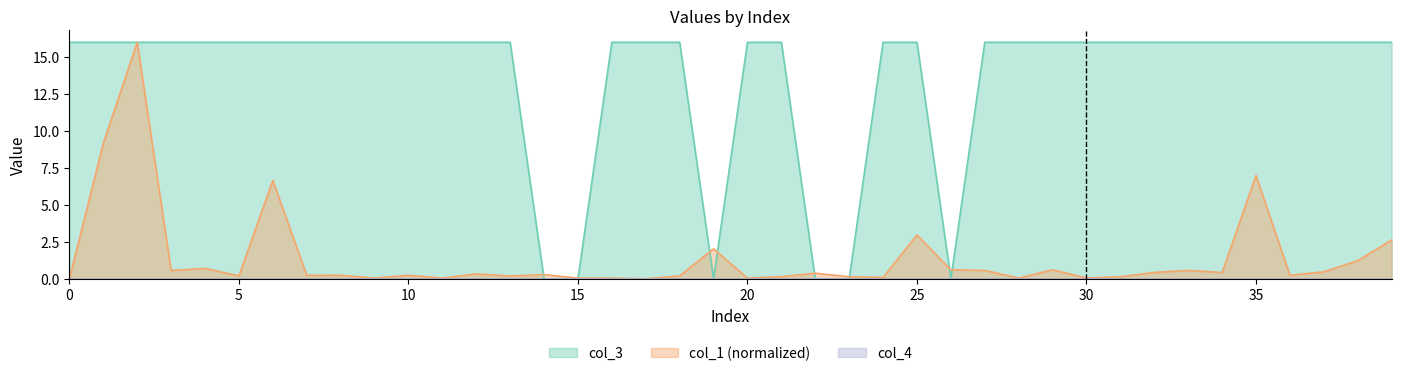

What is the difference between the maximum and minimum values in the col_3 series?

16.0